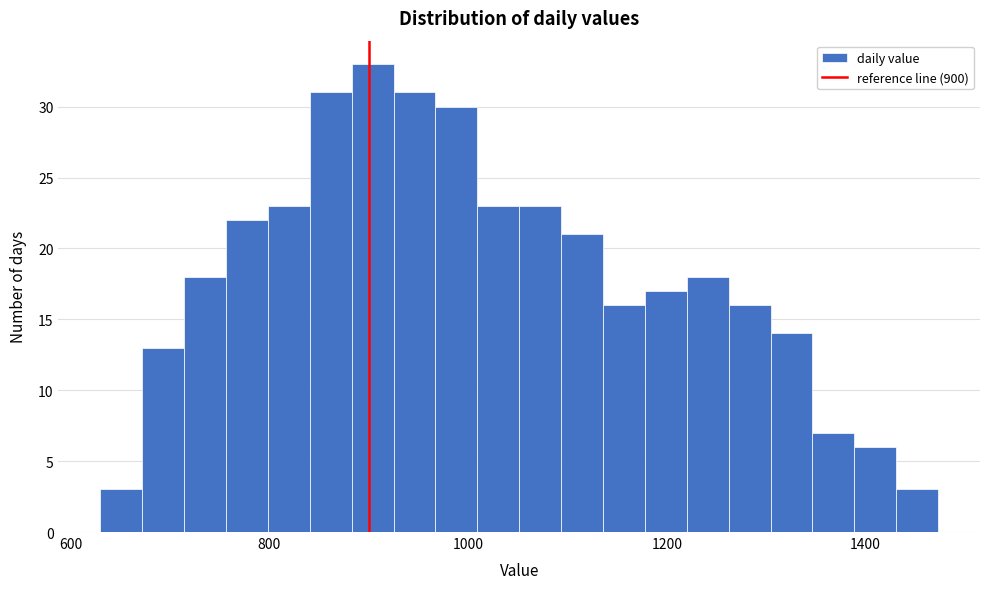

Around what value on the x-axis is the tallest bar? Give the approximate position of its centre, as read against the axis.

900